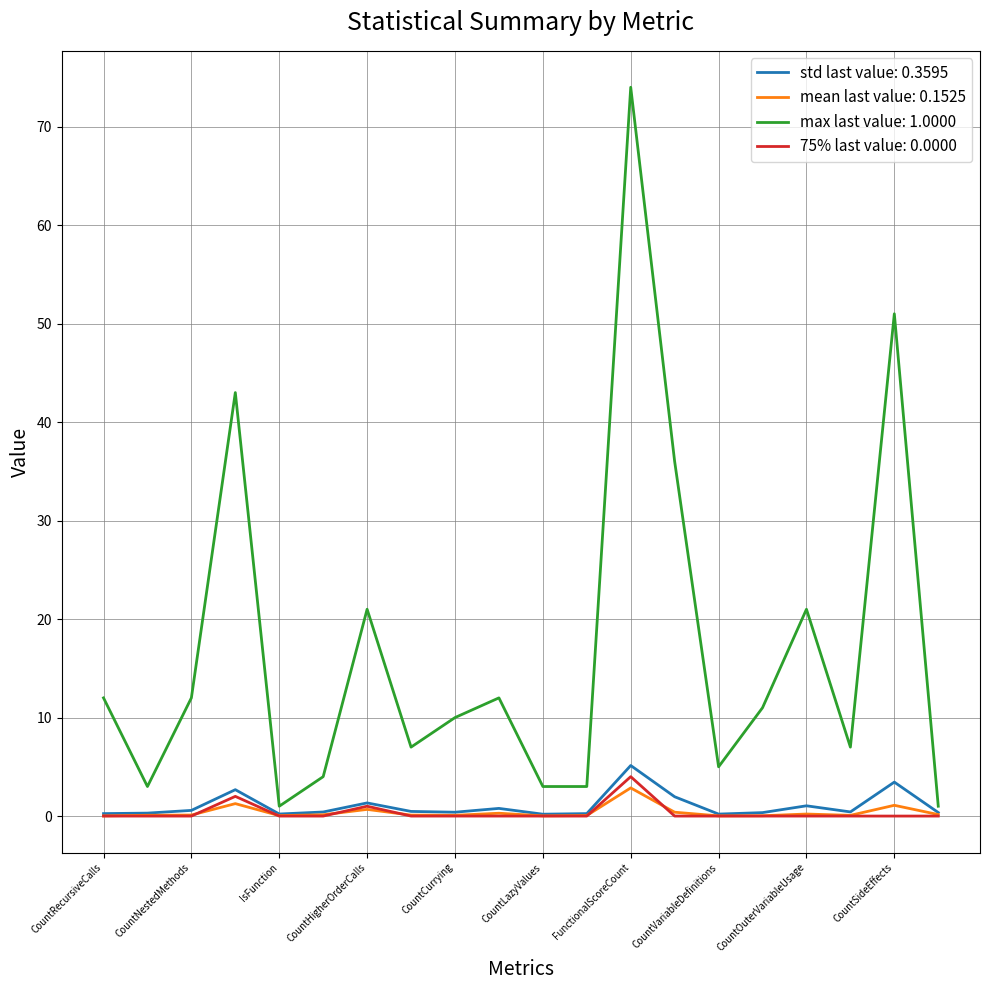

Which series has the largest range (max minus min)?

max last value: 1.0000